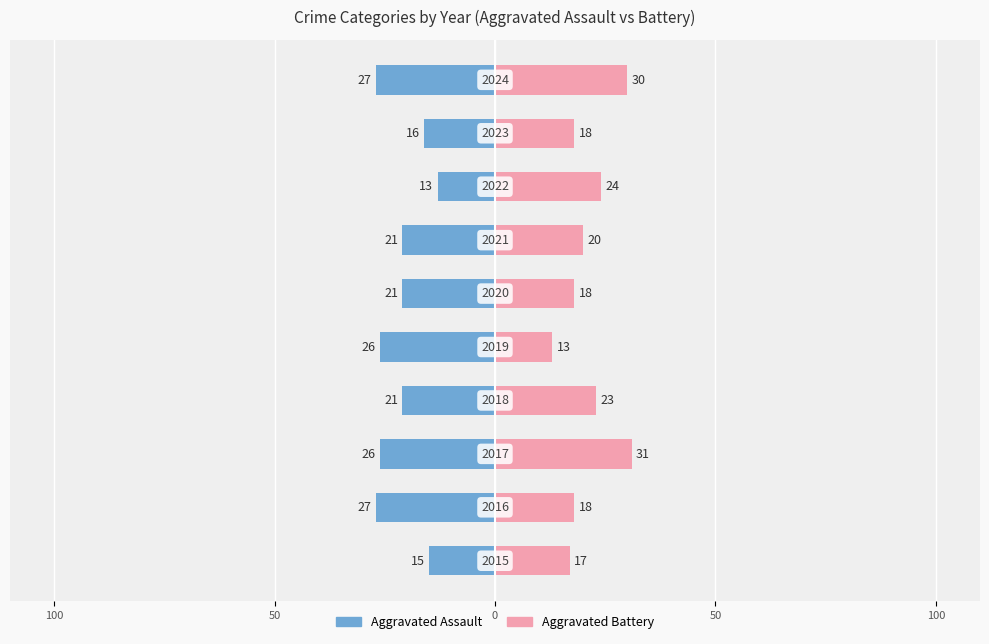

True or false: Aggravated Assault has a value of -7 at 7.

False